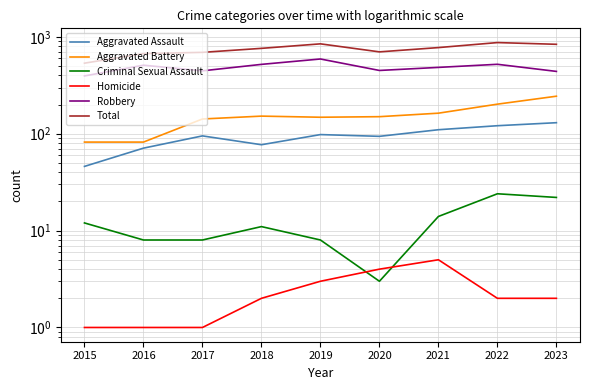

True or false: Total has a value of 772 at 2015.

False